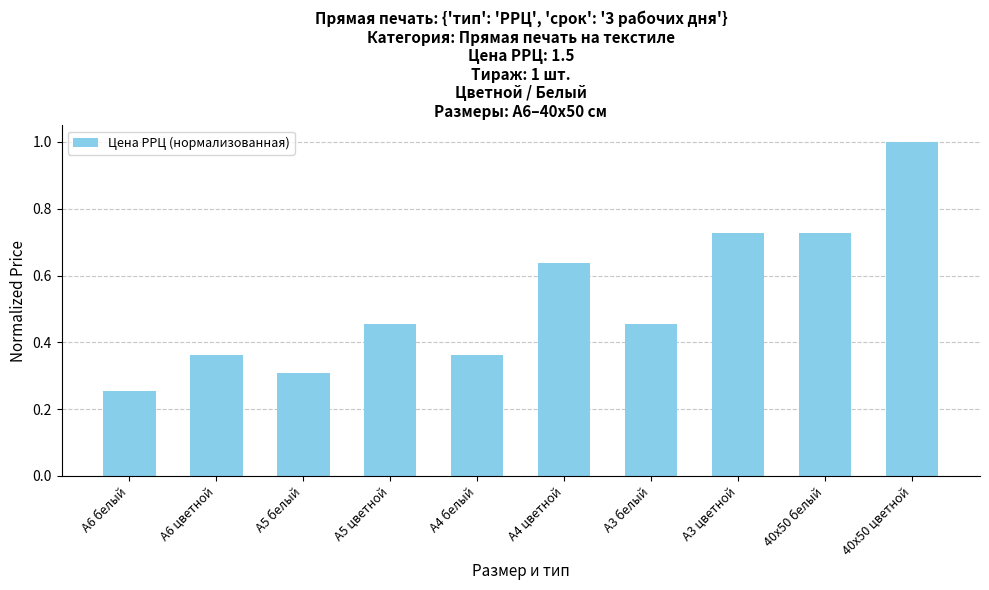

Is it true that the value at 40х50 белый is 0.5?

False